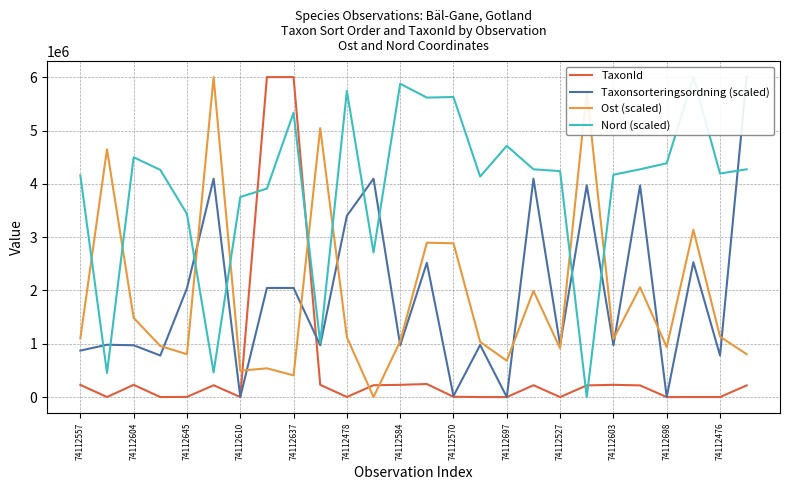

At how many categories does at least one series exceed 759104?

26